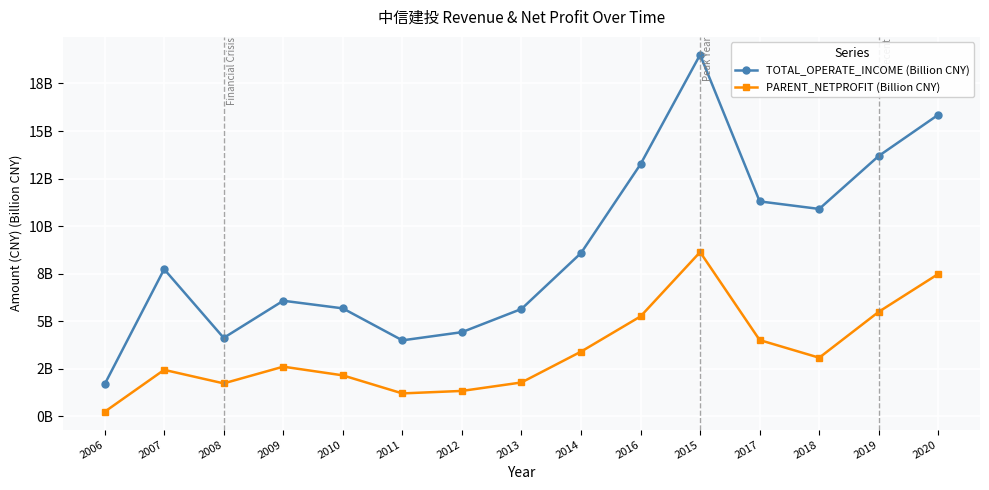

What are all the series names shown in the legend?

TOTAL_OPERATE_INCOME (Billion CNY), PARENT_NETPROFIT (Billion CNY)